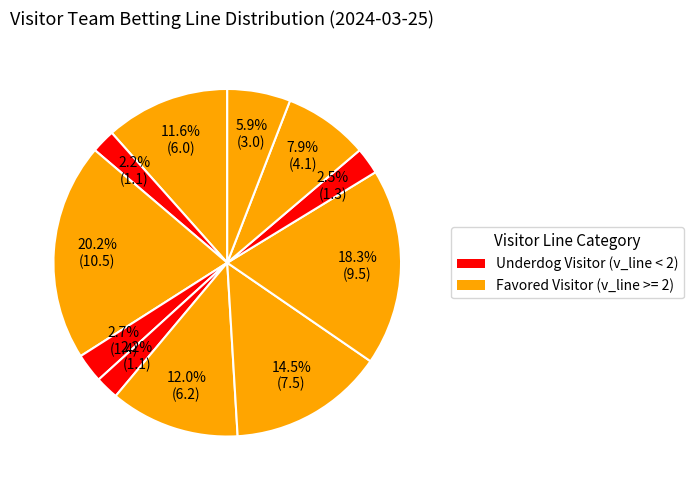

How many slices are in this pie chart?

11